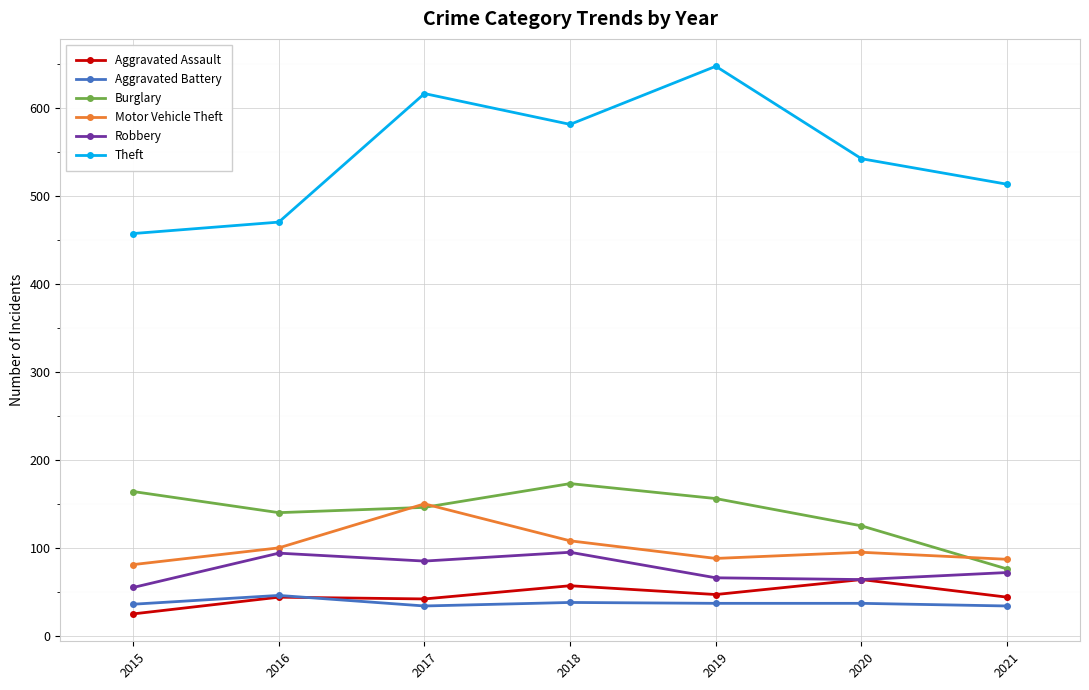

Does the chart have visible grid lines?

Yes